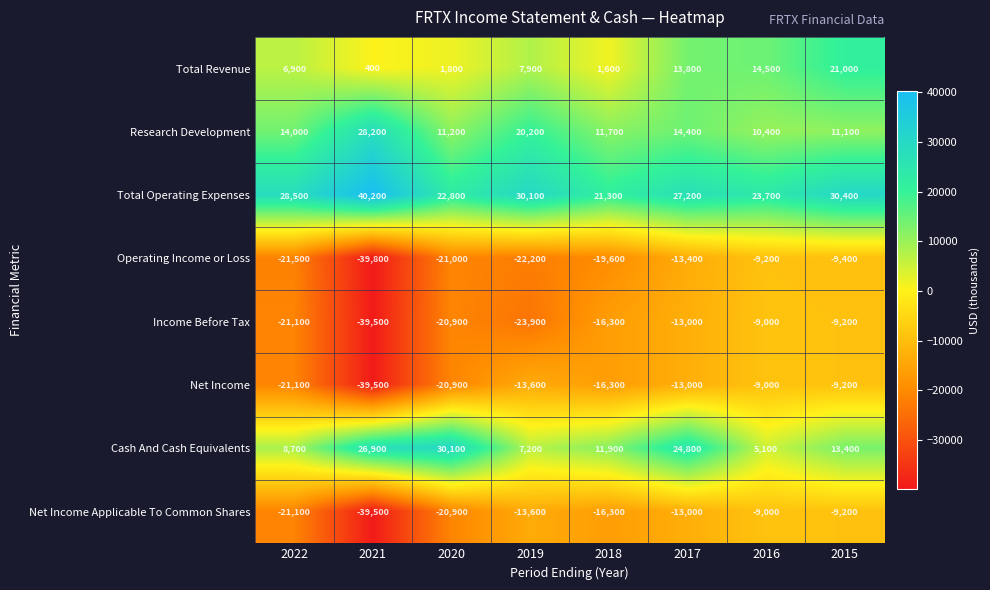

What is the sum of all Operating Income or Loss values?

-156100